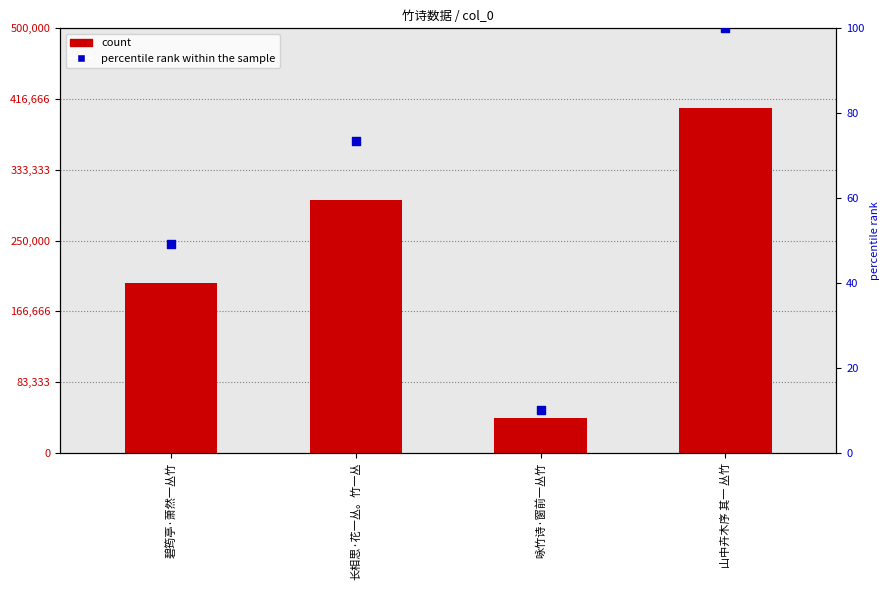

What is the total value across all series at 咏竹诗·窗前一丛竹?

40820.1